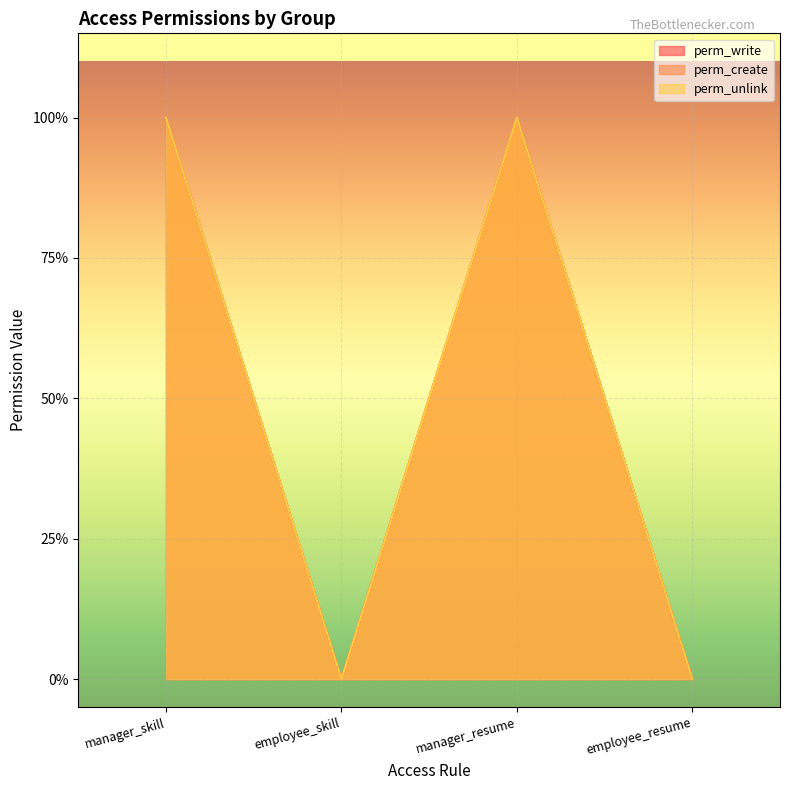

How many distinct data groups are displayed?

3